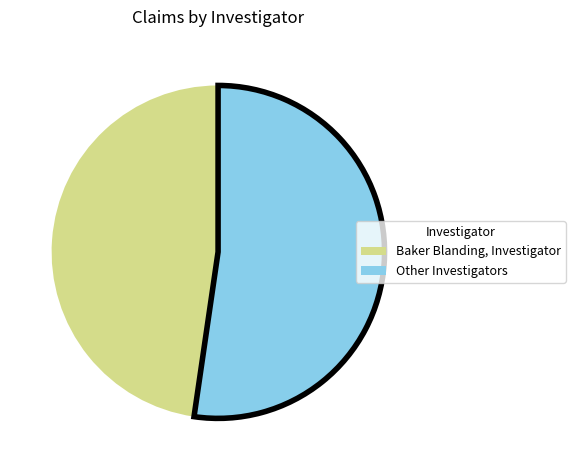

The Baker Blanding, Investigator slice represents 48% of the pie. True or false?

True